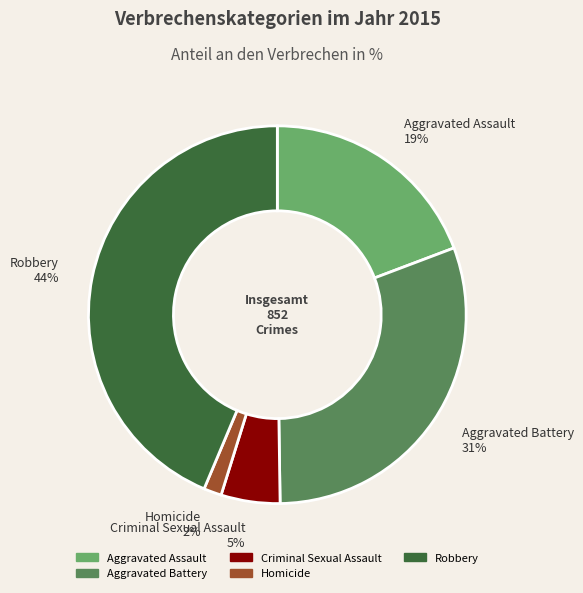

Combined, do Homicide and Aggravated Battery account for over 50%?

No